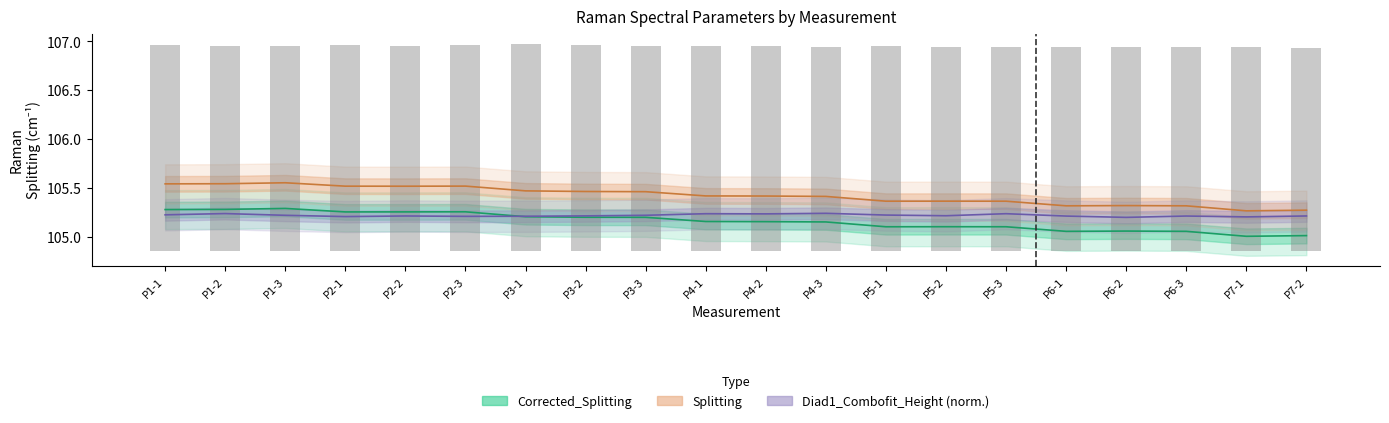

Which series has the widest spread of values?

Splitting